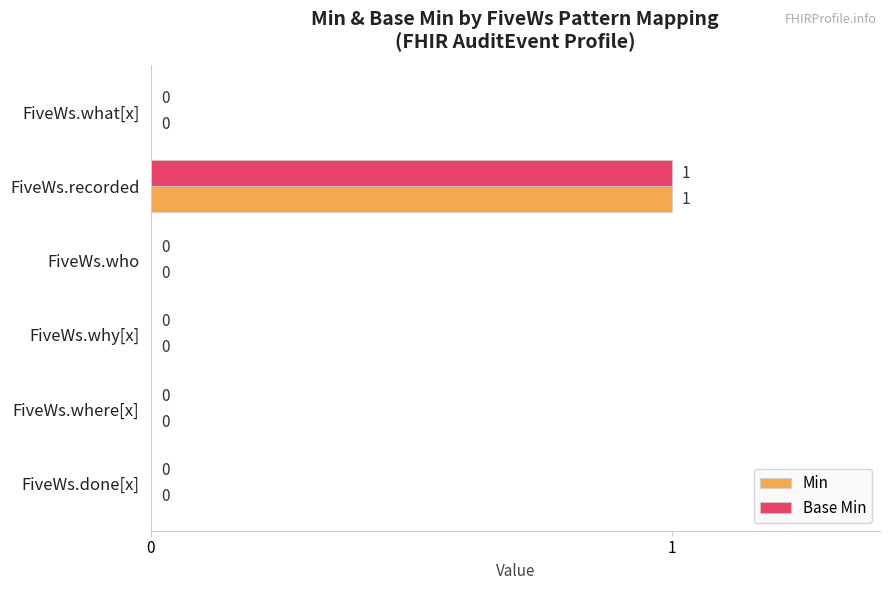

The value of Min at FiveWs.why[x] is -1. True or false?

False